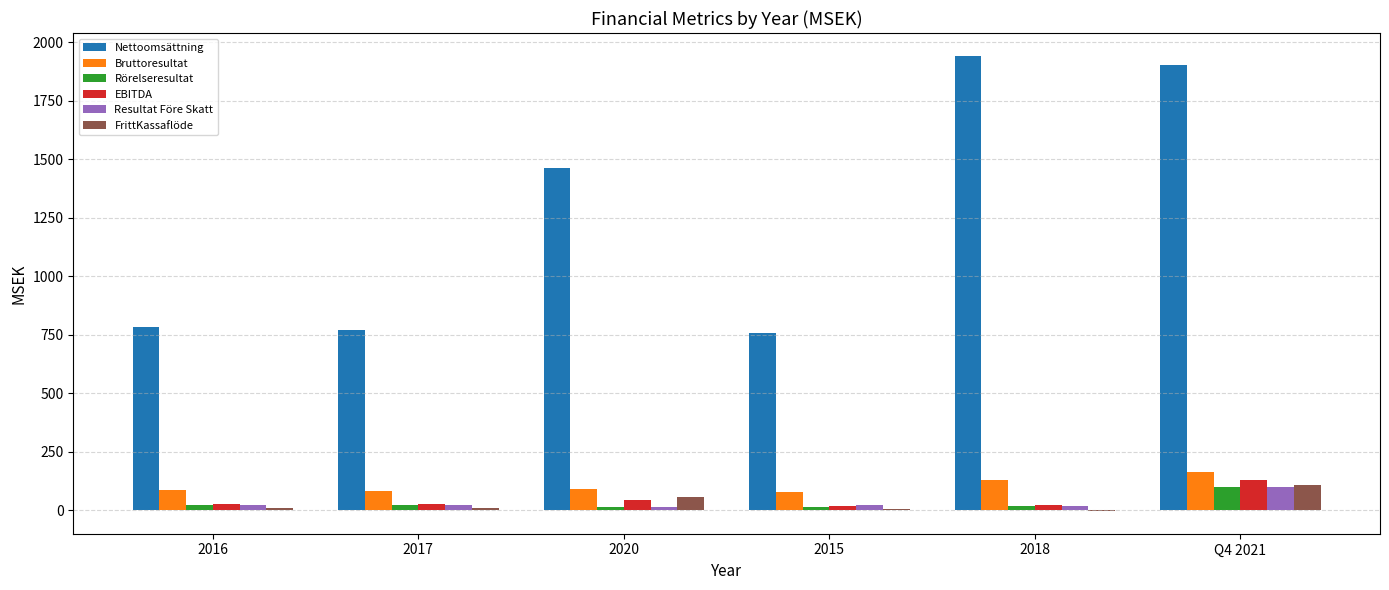

What is the total value across all series at 2017?

930.7